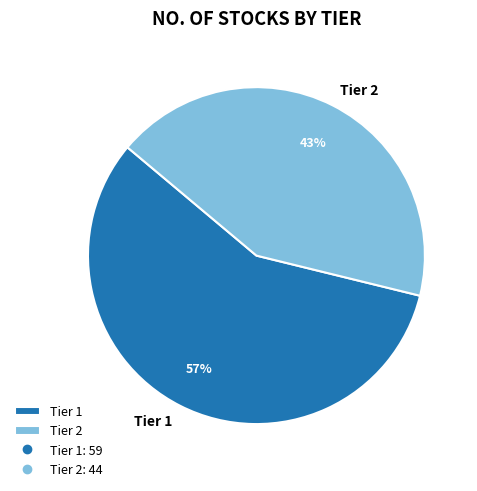

To the nearest percent, what portion does Tier 2 represent?

43%